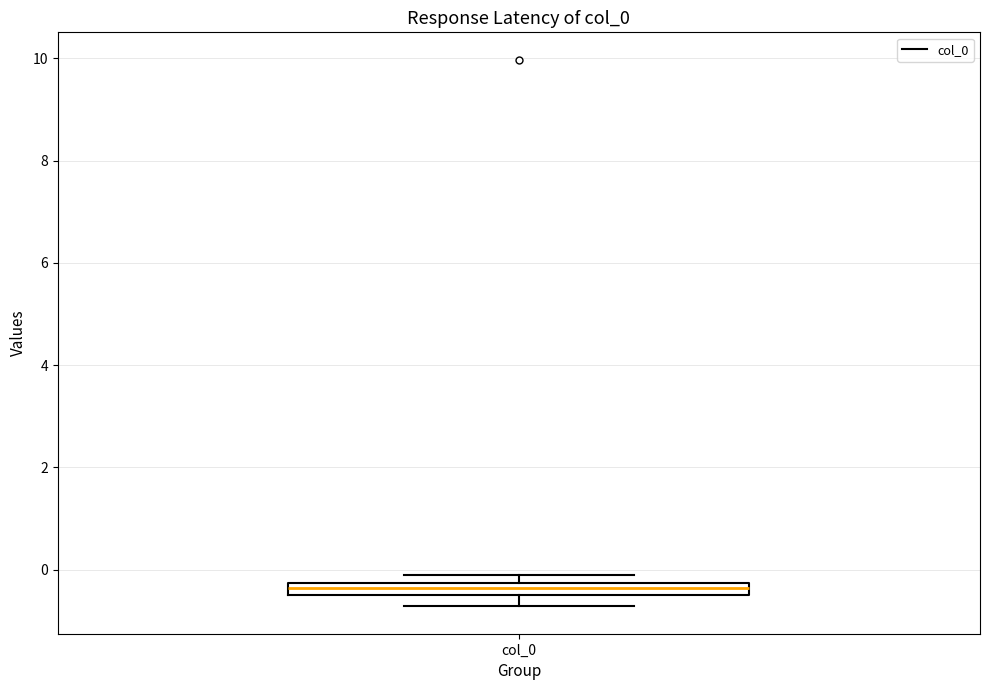

Where is the upper edge of the box for col_0 on the y-axis? The values are not printed on the chart, so give them approximately, as read against the axis.

-0.2